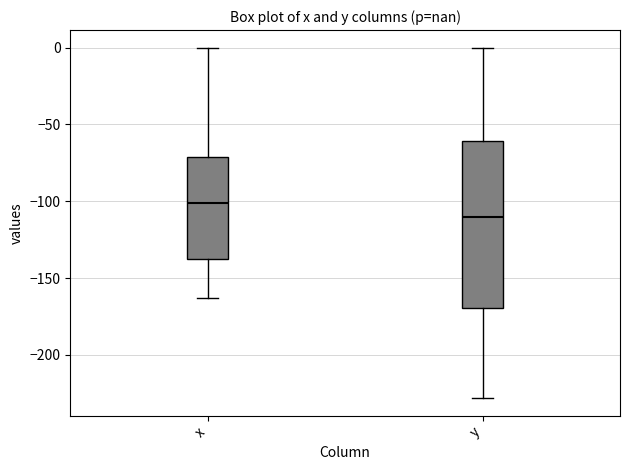

Which box has the lowest median line?

y